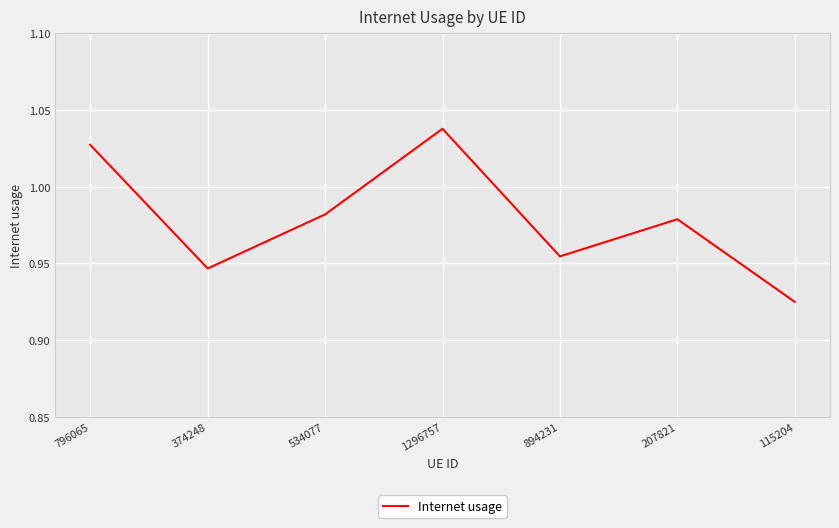

At which category does the chart reach its minimum across all series?

115204